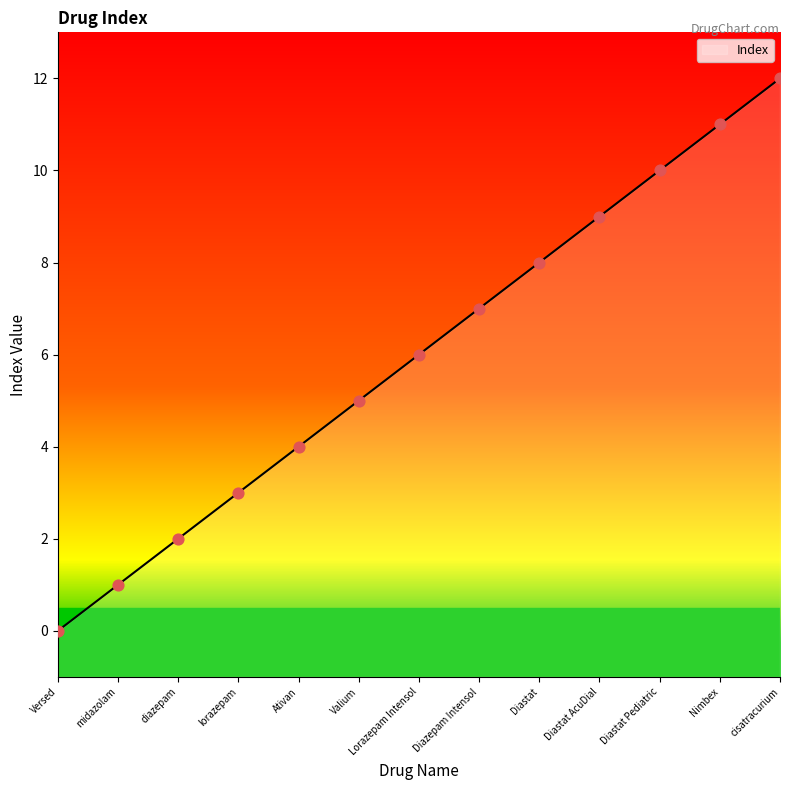

Approximately how many times larger is the value at Diastat AcuDial compared to Valium?

1.8